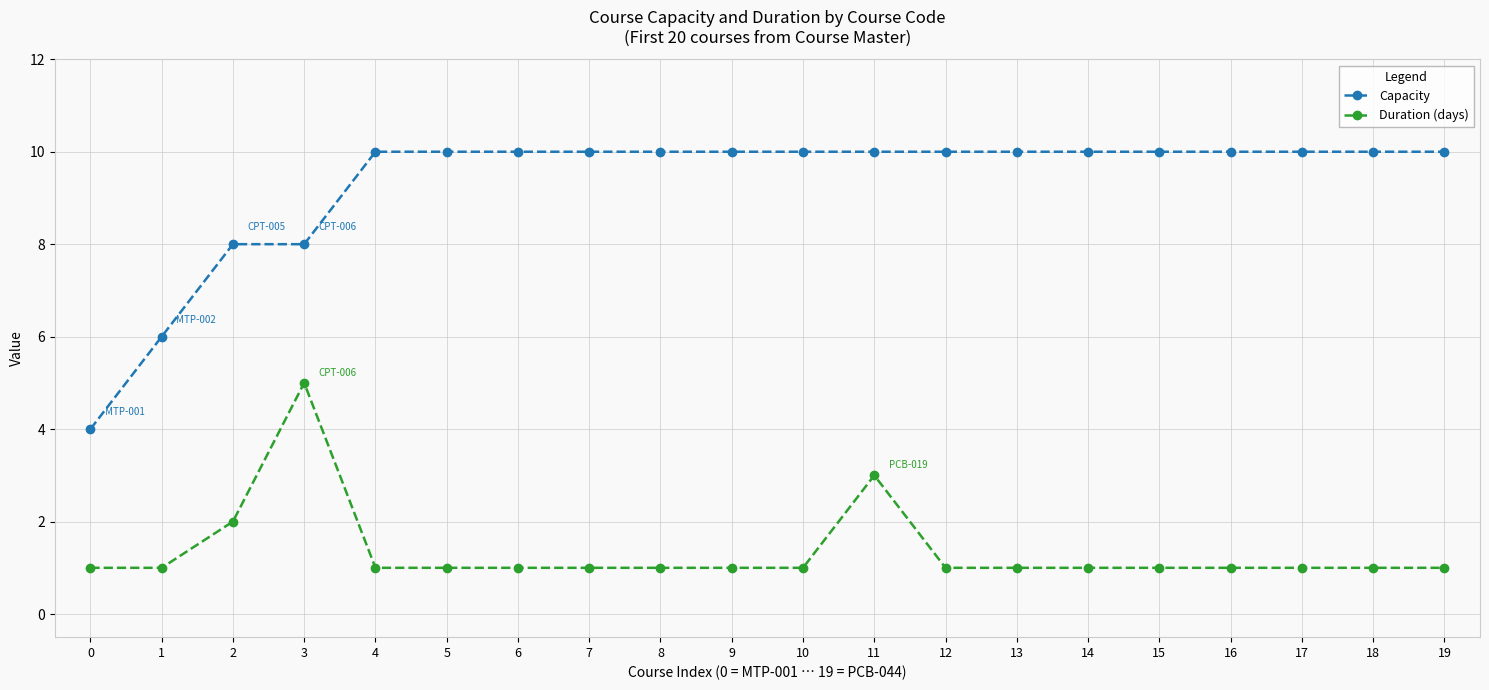

What is the total value across all series at 12?

11